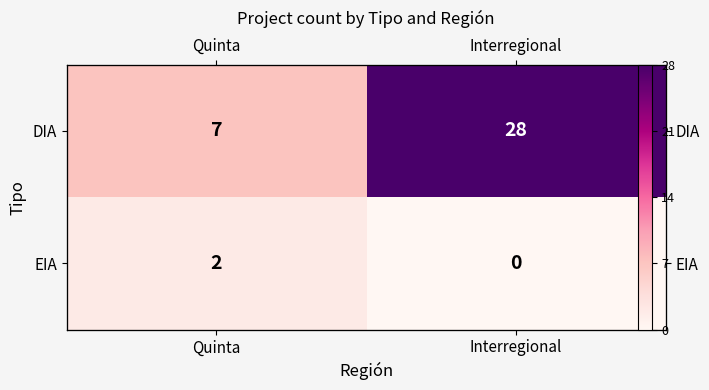

Rank the series by their maximum value, from highest to lowest.

DIA, EIA